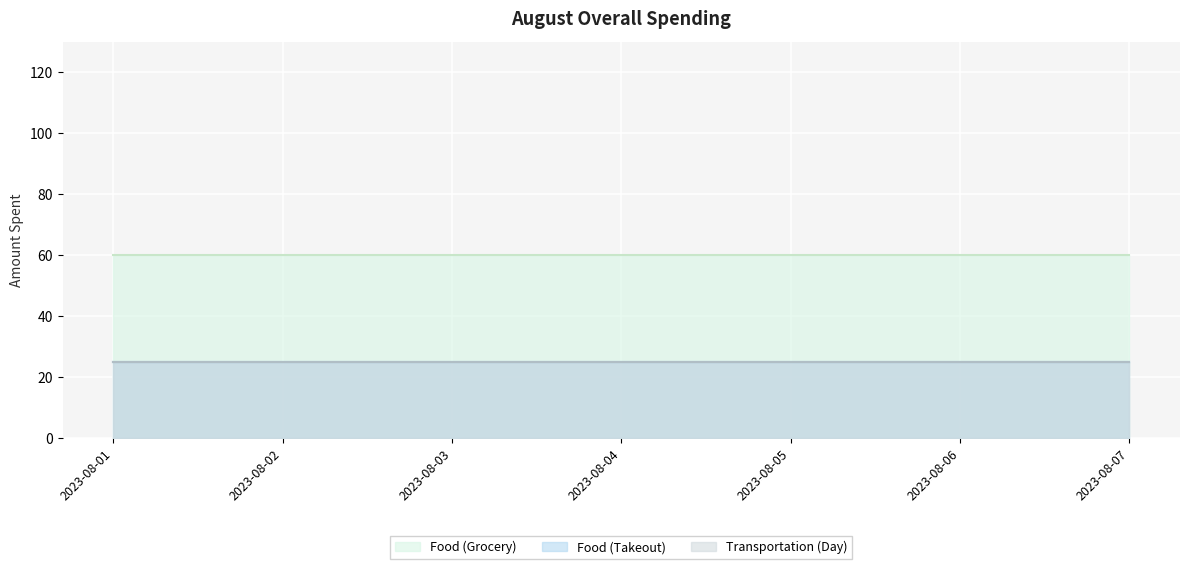

At which category is the sum across all series the highest?

2023-08-01